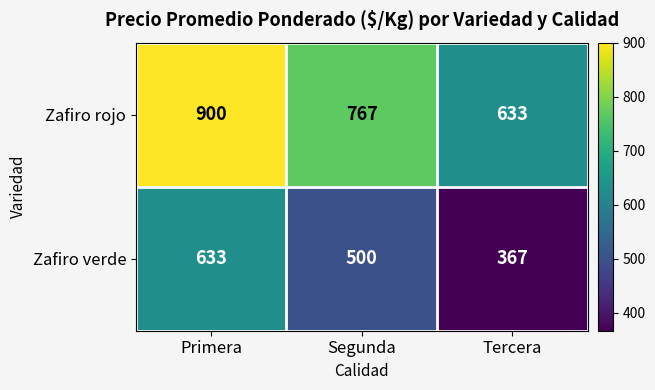

Reading right to left, transcribe all the data shown in this chart.

Zafiro rojo: Tercera=633	Segunda=767	Primera=900
Zafiro verde: Tercera=367	Segunda=500	Primera=633